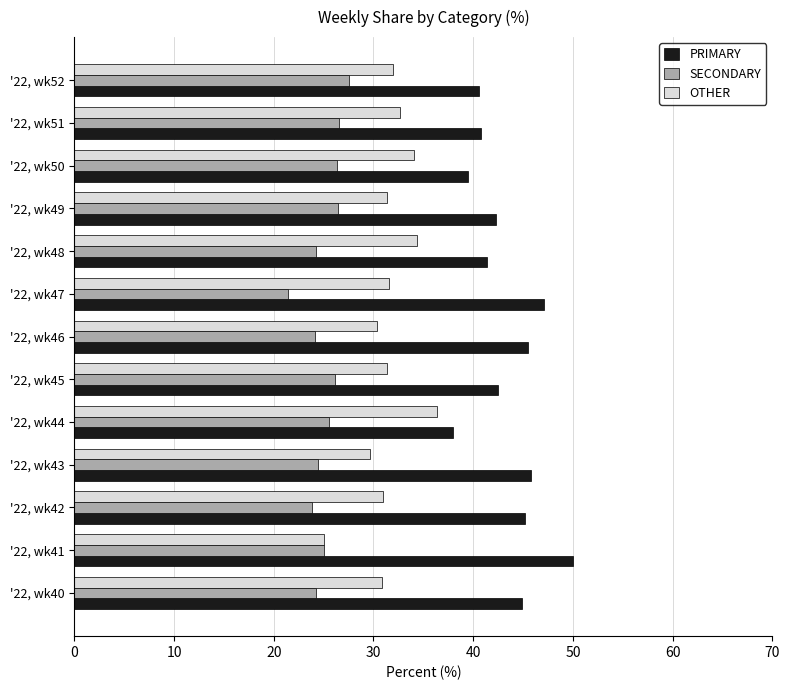

What is the average value of the SECONDARY series?

25.1